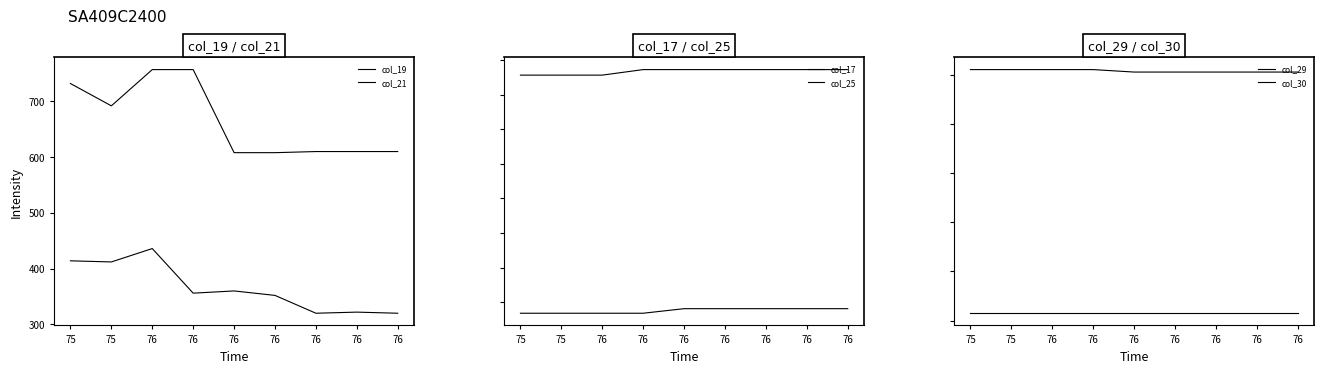

What is the highest value of the col_17 series?

1933